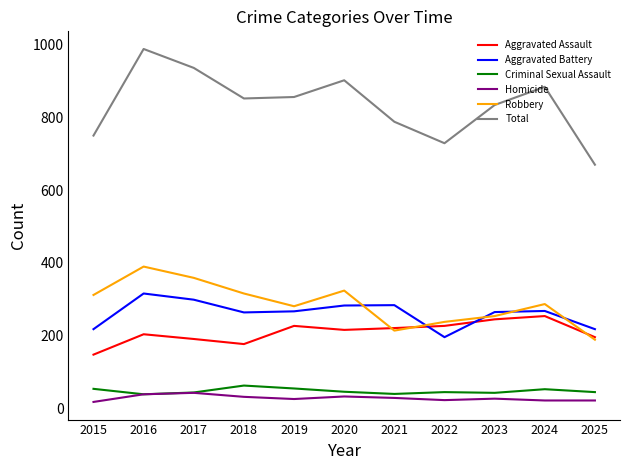

What is the smallest value displayed?

18